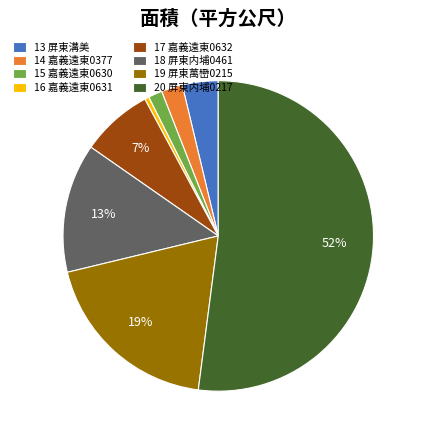

The 20 slice represents 52% of the pie. True or false?

True